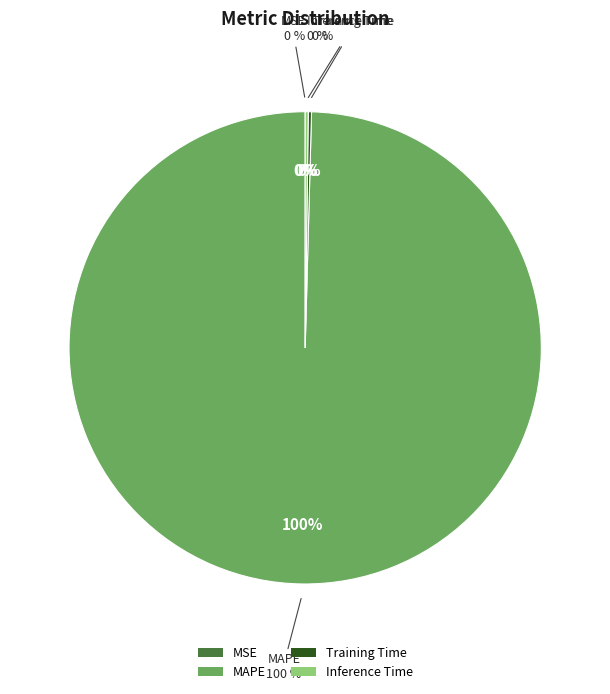

Does MAPE account for over 50% of the chart?

Yes